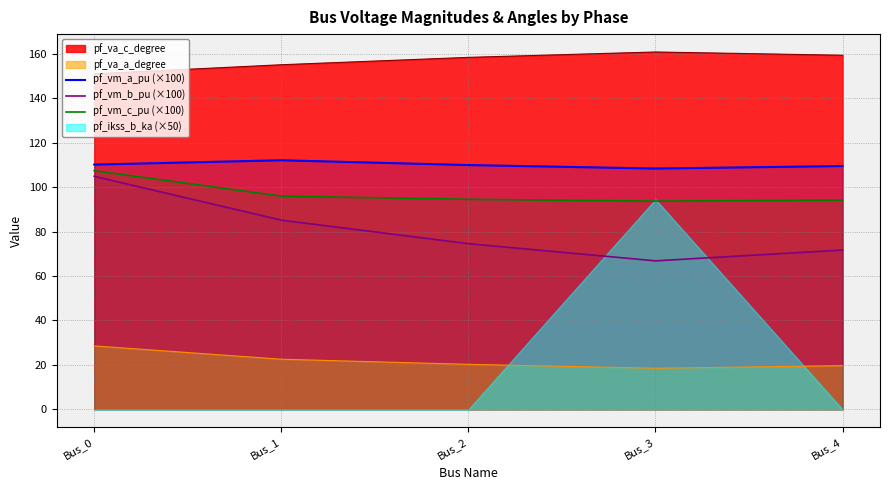

How many values in the pf_vm_a_pu (×100) series exceed 109?

4